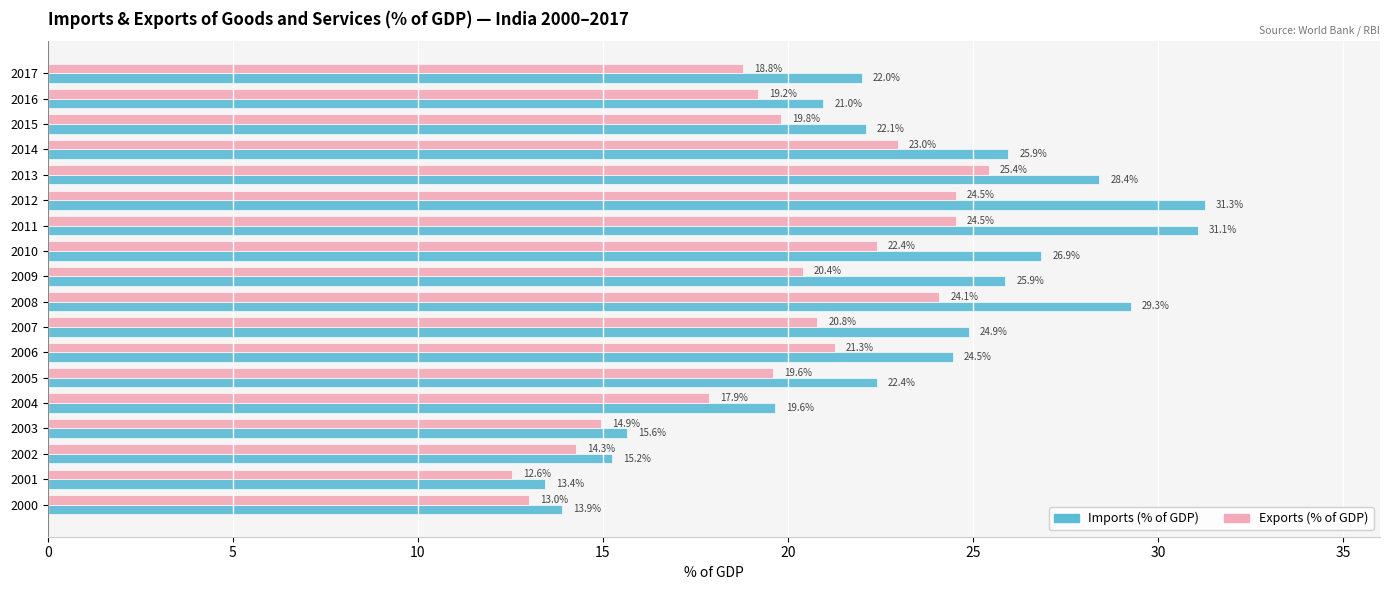

The value of Imports (% of GDP) at 2008 is 29.3. True or false?

True